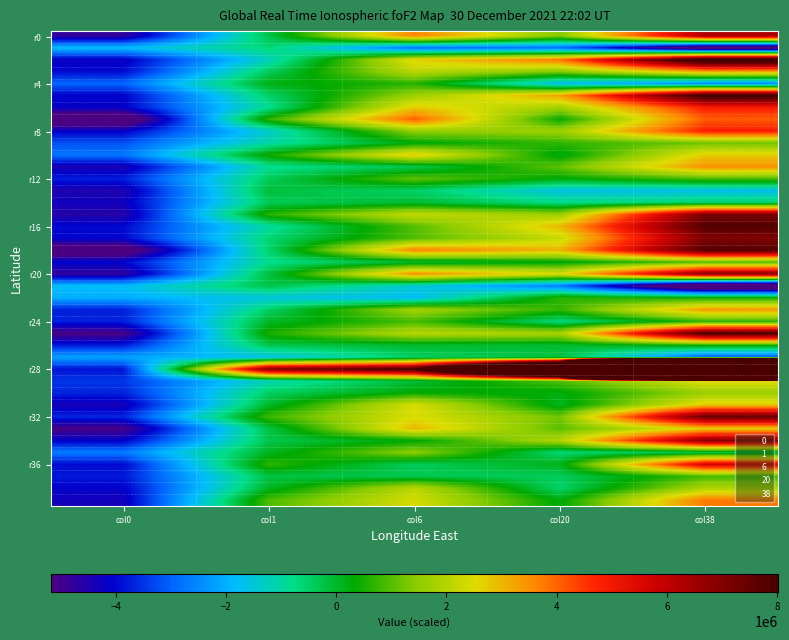

At how many categories does at least one series exceed 27911446?

1